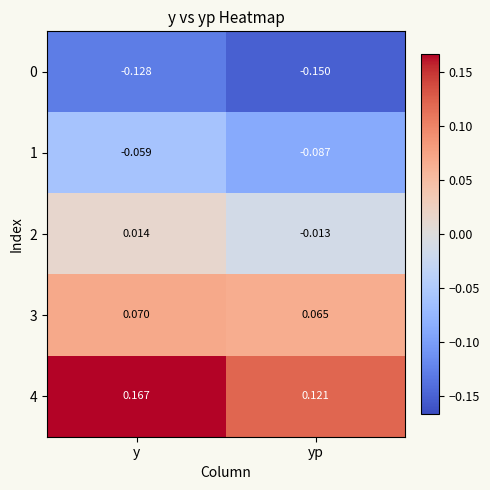

Which category has the lowest value across all series?

yp